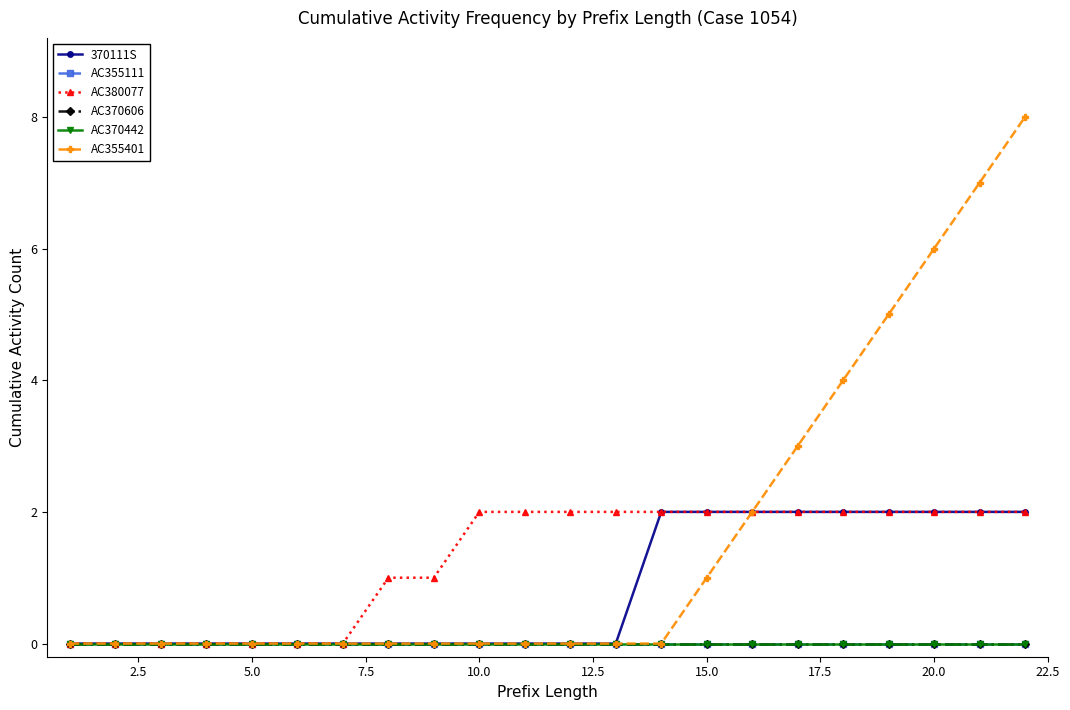

How many AC355401 values are between 0 and 3?

17